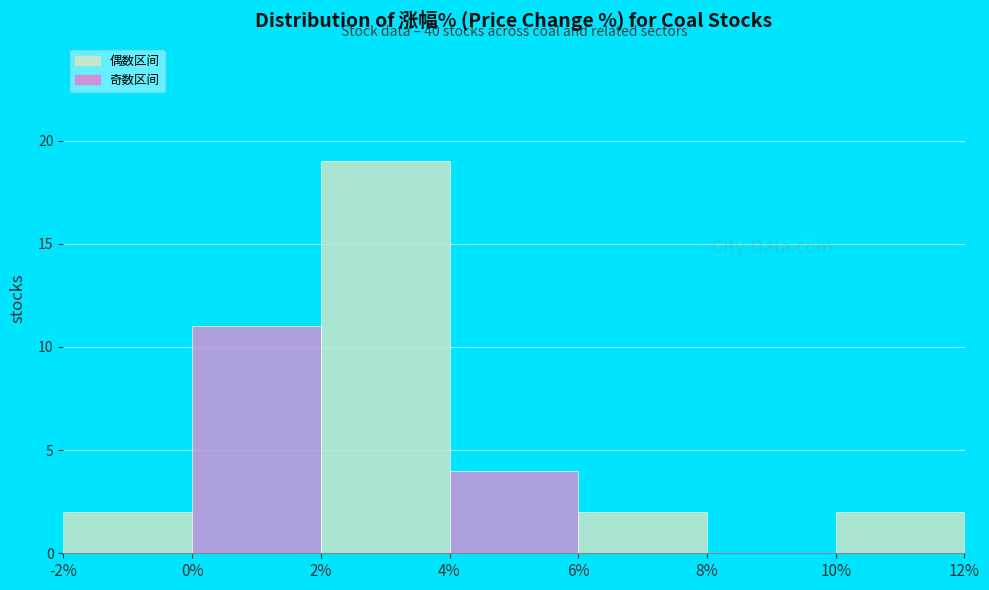

Which range on the x-axis has the tallest bar?

2% to 4%